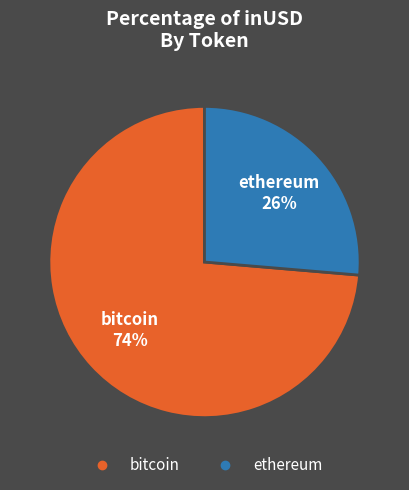

Does bitcoin account for over 50% of the chart?

Yes